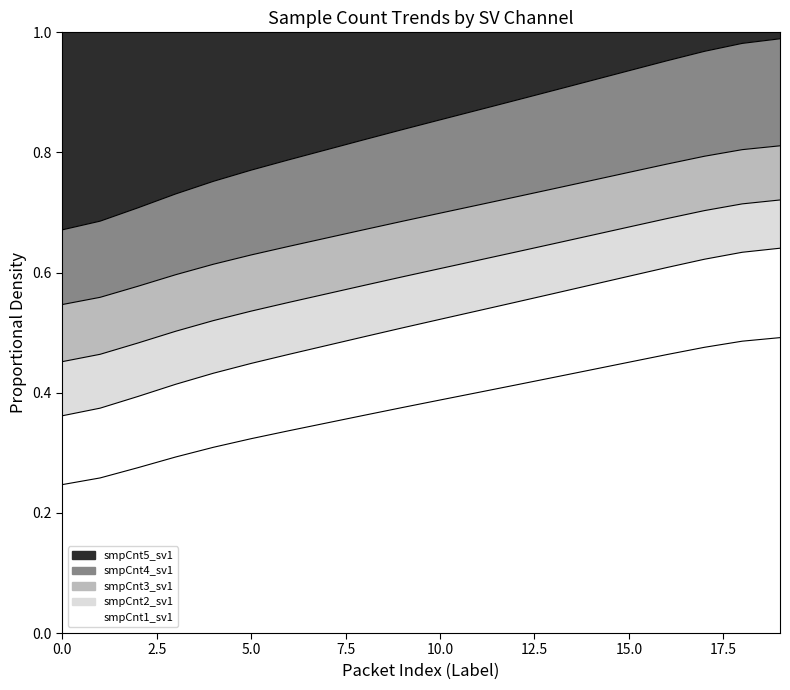

The value of smpCnt5_sv1 at 0.0 is 0.9. True or false?

False